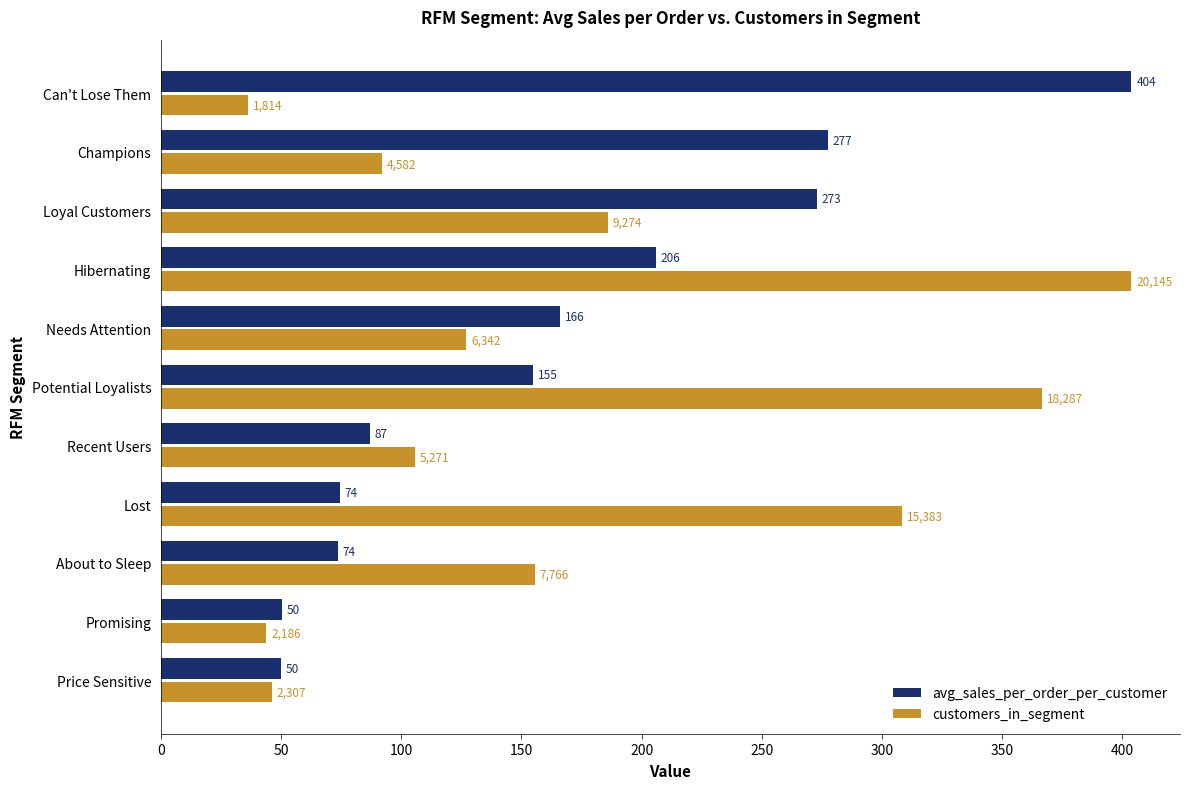

Is it true that avg_sales_per_order_per_customer equals 166.0 at Needs Attention?

True